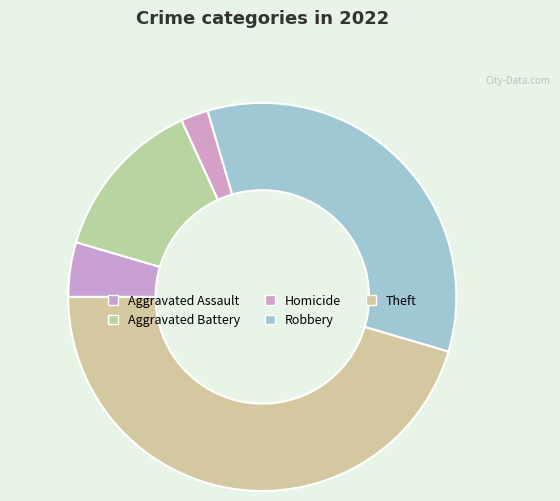

Is there any slice that represents more than half of the pie?

No